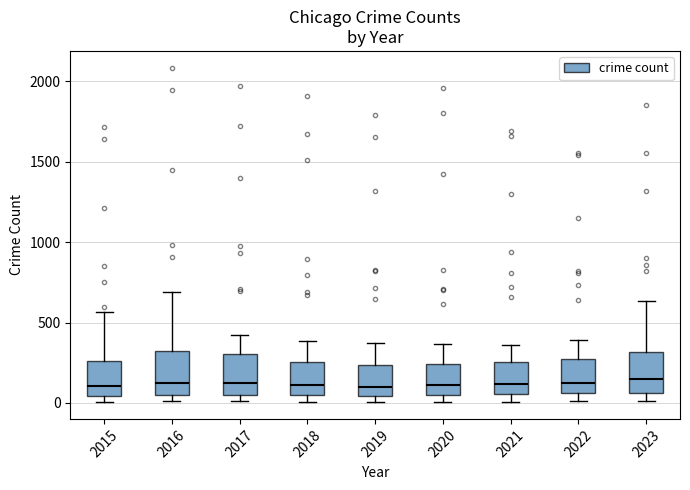

Where is the lower edge of the box at x = 2022 on the y-axis? The values are not printed on the chart, so give them approximately, as read against the axis.

50